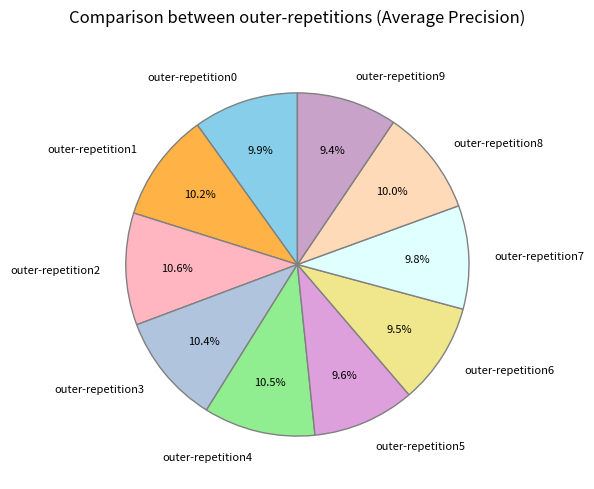

To the nearest percent, what portion does outer-repetition5 represent?

10%